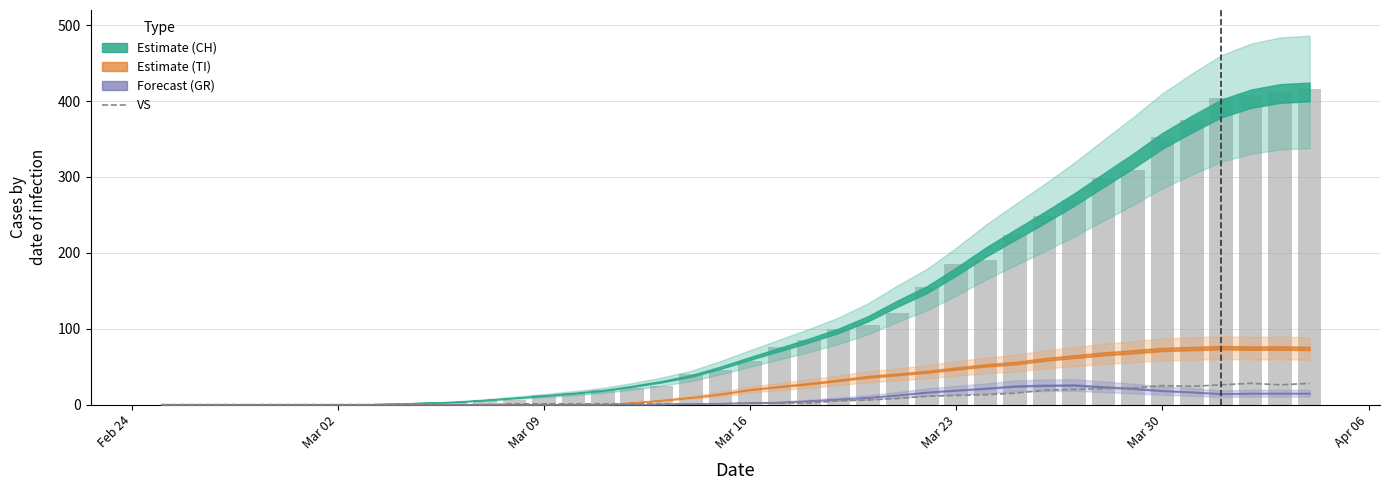

How many data points are less than 2?

20